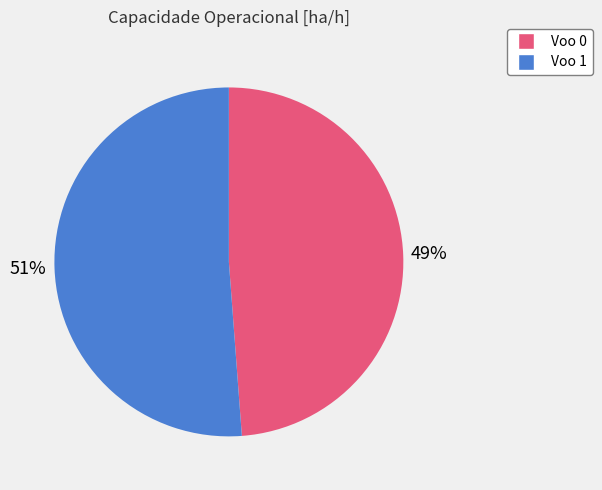

To the nearest percent, what is the average slice percentage?

50%